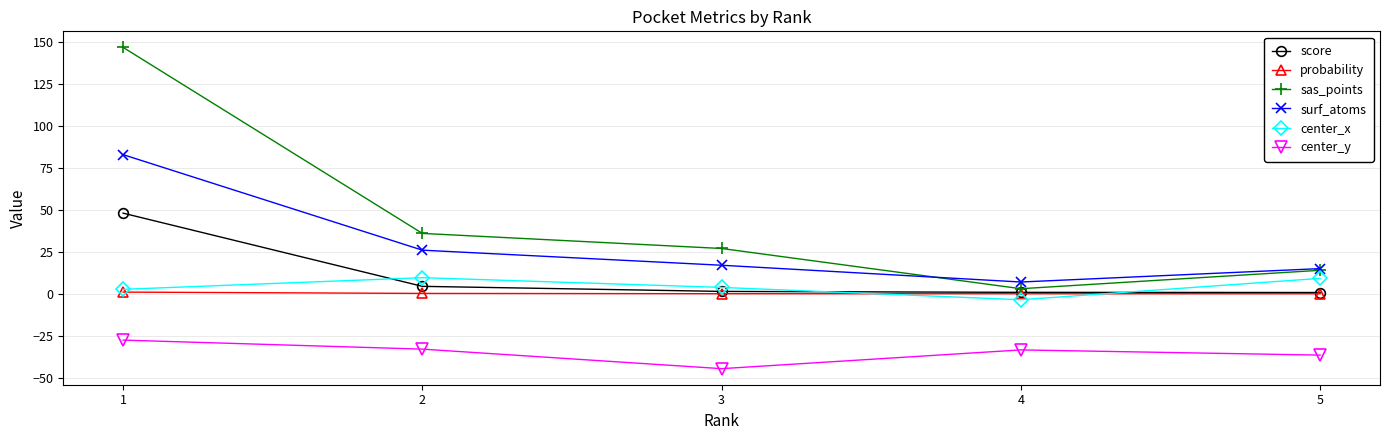

Which series changed the most between 1 and 2?

sas_points